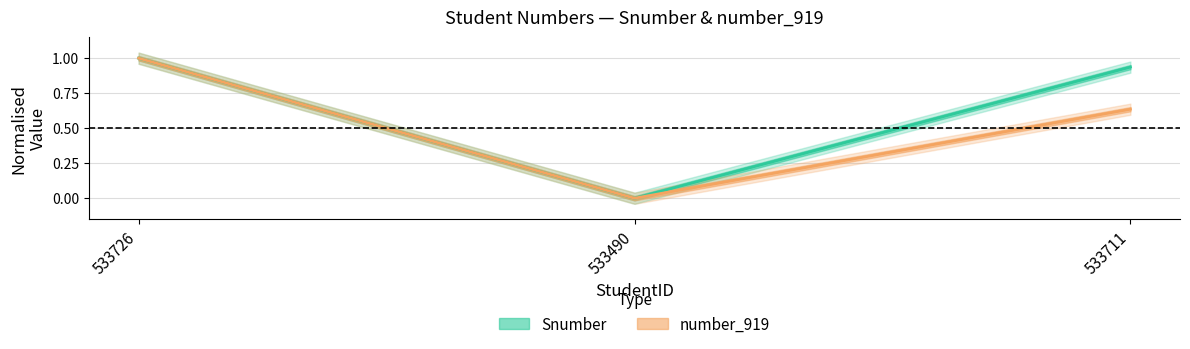

Reading left to right, what are all the values shown in this chart?

Snumber: 533726=1.0	533490=0.0	533711=0.9
number_919: 533726=1.0	533490=0.0	533711=0.6